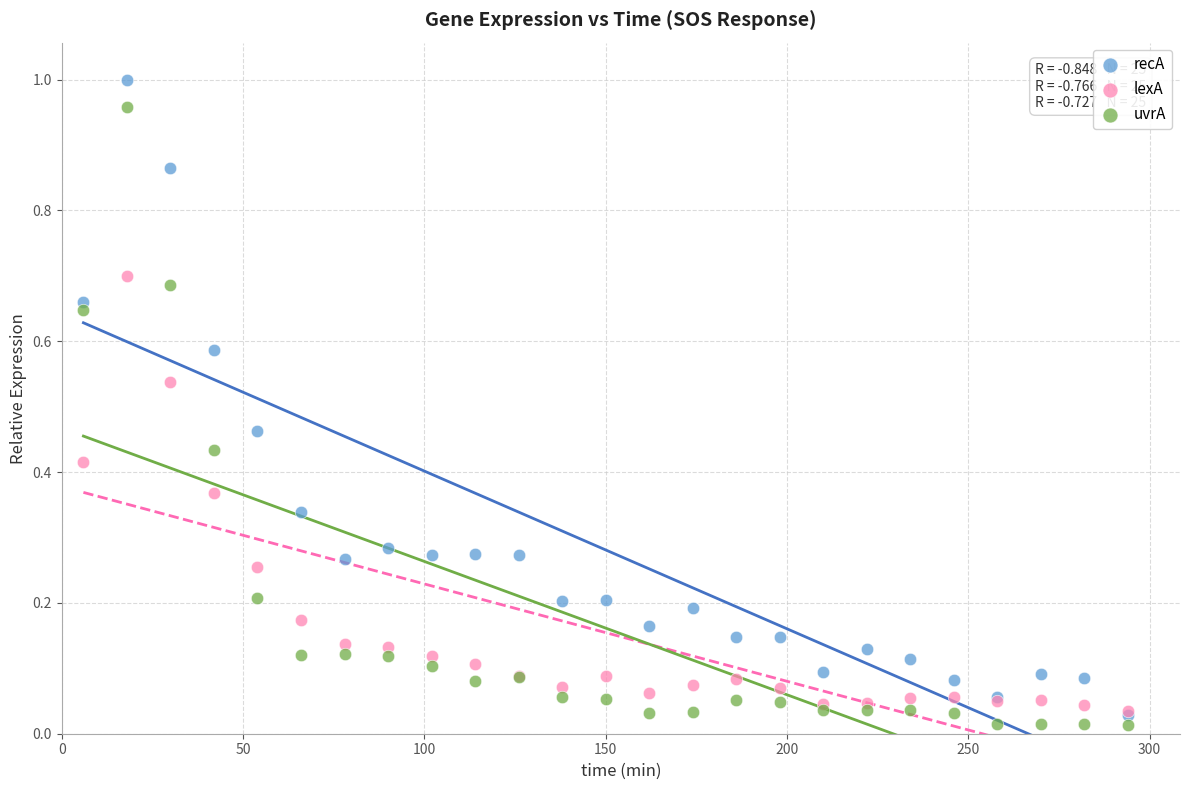

What are all the series names shown in the legend?

recA, lexA, uvrA